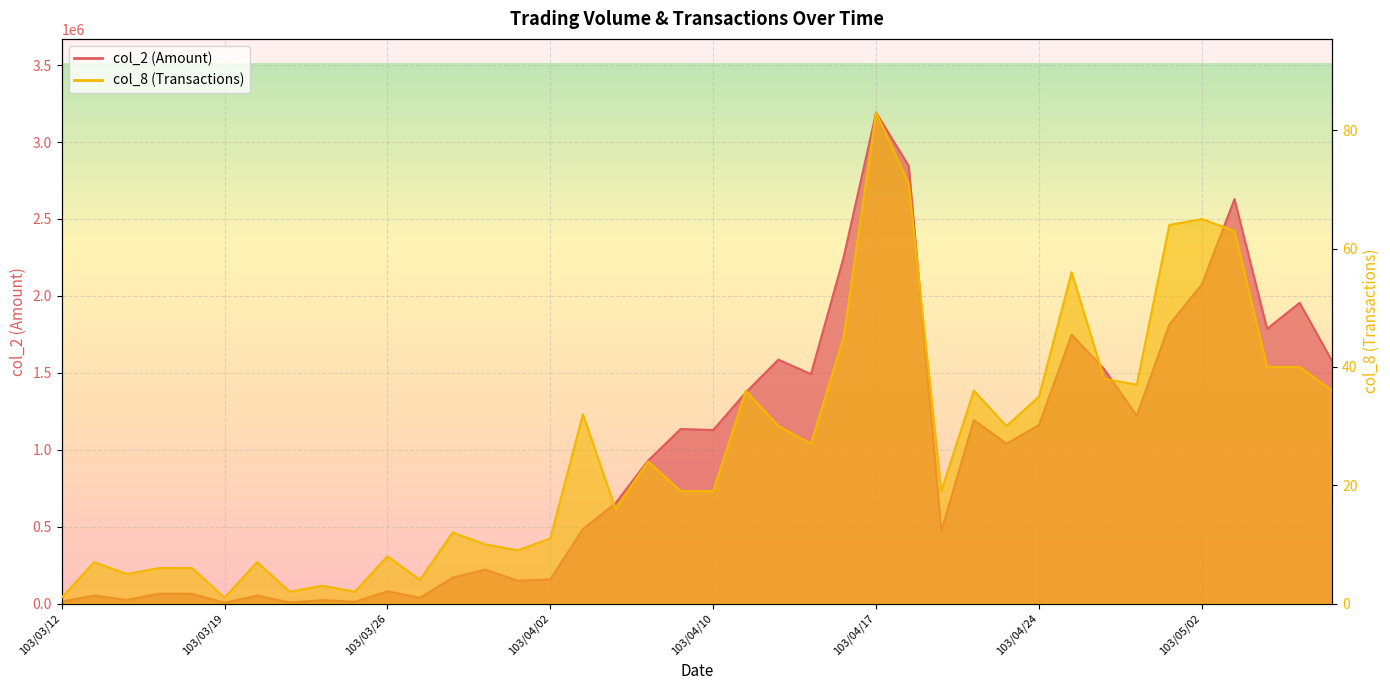

What is the value of the col_8 point at the 38th from the left?

40